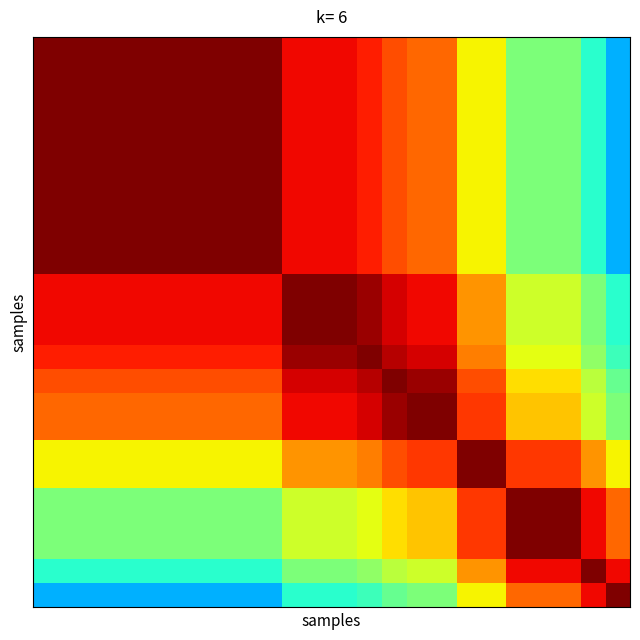

Reading left to right, what are all the values shown in this chart?

row_0: 0=1.0	1=1.0	2=1.0	3=1.0	4=1.0	5=1.0	6=1.0	7=1.0	8=1.0	9=1.0	10=0.9	11=0.9	12=0.9	13=0.9	14=0.8	15=0.8	16=0.8	17=0.7	18=0.7	19=0.5	20=0.5	21=0.5	22=0.4	23=0.3
row_1: 0=1.0	1=1.0	2=1.0	3=1.0	4=1.0	5=1.0	6=1.0	7=1.0	8=1.0	9=1.0	10=0.9	11=0.9	12=0.9	13=0.9	14=0.8	15=0.8	16=0.8	17=0.7	18=0.7	19=0.5	20=0.5	21=0.5	22=0.4	23=0.3
row_2: 0=1.0	1=1.0	2=1.0	3=1.0	4=1.0	5=1.0	6=1.0	7=1.0	8=1.0	9=1.0	10=0.9	11=0.9	12=0.9	13=0.9	14=0.8	15=0.8	16=0.8	17=0.7	18=0.7	19=0.5	20=0.5	21=0.5	22=0.4	23=0.3
row_3: 0=1.0	1=1.0	2=1.0	3=1.0	4=1.0	5=1.0	6=1.0	7=1.0	8=1.0	9=1.0	10=0.9	11=0.9	12=0.9	13=0.9	14=0.8	15=0.8	16=0.8	17=0.7	18=0.7	19=0.5	20=0.5	21=0.5	22=0.4	23=0.3
row_4: 0=1.0	1=1.0	2=1.0	3=1.0	4=1.0	5=1.0	6=1.0	7=1.0	8=1.0	9=1.0	10=0.9	11=0.9	12=0.9	13=0.9	14=0.8	15=0.8	16=0.8	17=0.7	18=0.7	19=0.5	20=0.5	21=0.5	22=0.4	23=0.3
row_5: 0=1.0	1=1.0	2=1.0	3=1.0	4=1.0	5=1.0	6=1.0	7=1.0	8=1.0	9=1.0	10=0.9	11=0.9	12=0.9	13=0.9	14=0.8	15=0.8	16=0.8	17=0.7	18=0.7	19=0.5	20=0.5	21=0.5	22=0.4	23=0.3
row_6: 0=1.0	1=1.0	2=1.0	3=1.0	4=1.0	5=1.0	6=1.0	7=1.0	8=1.0	9=1.0	10=0.9	11=0.9	12=0.9	13=0.9	14=0.8	15=0.8	16=0.8	17=0.7	18=0.7	19=0.5	20=0.5	21=0.5	22=0.4	23=0.3
row_7: 0=1.0	1=1.0	2=1.0	3=1.0	4=1.0	5=1.0	6=1.0	7=1.0	8=1.0	9=1.0	10=0.9	11=0.9	12=0.9	13=0.9	14=0.8	15=0.8	16=0.8	17=0.7	18=0.7	19=0.5	20=0.5	21=0.5	22=0.4	23=0.3
row_8: 0=1.0	1=1.0	2=1.0	3=1.0	4=1.0	5=1.0	6=1.0	7=1.0	8=1.0	9=1.0	10=0.9	11=0.9	12=0.9	13=0.9	14=0.8	15=0.8	16=0.8	17=0.7	18=0.7	19=0.5	20=0.5	21=0.5	22=0.4	23=0.3
row_9: 0=1.0	1=1.0	2=1.0	3=1.0	4=1.0	5=1.0	6=1.0	7=1.0	8=1.0	9=1.0	10=0.9	11=0.9	12=0.9	13=0.9	14=0.8	15=0.8	16=0.8	17=0.7	18=0.7	19=0.5	20=0.5	21=0.5	22=0.4	23=0.3
row_10: 0=0.9	1=0.9	2=0.9	3=0.9	4=0.9	5=0.9	6=0.9	7=0.9	8=0.9	9=0.9	10=1.0	11=1.0	12=1.0	13=1.0	14=0.9	15=0.9	16=0.9	17=0.8	18=0.8	19=0.6	20=0.6	21=0.6	22=0.5	23=0.4
row_11: 0=0.9	1=0.9	2=0.9	3=0.9	4=0.9	5=0.9	6=0.9	7=0.9	8=0.9	9=0.9	10=1.0	11=1.0	12=1.0	13=1.0	14=0.9	15=0.9	16=0.9	17=0.8	18=0.8	19=0.6	20=0.6	21=0.6	22=0.5	23=0.4
row_12: 0=0.9	1=0.9	2=0.9	3=0.9	4=0.9	5=0.9	6=0.9	7=0.9	8=0.9	9=0.9	10=1.0	11=1.0	12=1.0	13=1.0	14=0.9	15=0.9	16=0.9	17=0.8	18=0.8	19=0.6	20=0.6	21=0.6	22=0.5	23=0.4
row_13: 0=0.9	1=0.9	2=0.9	3=0.9	4=0.9	5=0.9	6=0.9	7=0.9	8=0.9	9=0.9	10=1.0	11=1.0	12=1.0	13=1.0	14=1.0	15=0.9	16=0.9	17=0.8	18=0.8	19=0.6	20=0.6	21=0.6	22=0.5	23=0.4
row_14: 0=0.8	1=0.8	2=0.8	3=0.8	4=0.8	5=0.8	6=0.8	7=0.8	8=0.8	9=0.8	10=0.9	11=0.9	12=0.9	13=1.0	14=1.0	15=1.0	16=1.0	17=0.8	18=0.8	19=0.7	20=0.7	21=0.7	22=0.6	23=0.5
row_15: 0=0.8	1=0.8	2=0.8	3=0.8	4=0.8	5=0.8	6=0.8	7=0.8	8=0.8	9=0.8	10=0.9	11=0.9	12=0.9	13=0.9	14=1.0	15=1.0	16=1.0	17=0.8	18=0.8	19=0.7	20=0.7	21=0.7	22=0.6	23=0.5
row_16: 0=0.8	1=0.8	2=0.8	3=0.8	4=0.8	5=0.8	6=0.8	7=0.8	8=0.8	9=0.8	10=0.9	11=0.9	12=0.9	13=0.9	14=1.0	15=1.0	16=1.0	17=0.8	18=0.8	19=0.7	20=0.7	21=0.7	22=0.6	23=0.5
row_17: 0=0.7	1=0.7	2=0.7	3=0.7	4=0.7	5=0.7	6=0.7	7=0.7	8=0.7	9=0.7	10=0.8	11=0.8	12=0.8	13=0.8	14=0.8	15=0.8	16=0.8	17=1.0	18=1.0	19=0.8	20=0.8	21=0.8	22=0.8	23=0.6
row_18: 0=0.7	1=0.7	2=0.7	3=0.7	4=0.7	5=0.7	6=0.7	7=0.7	8=0.7	9=0.7	10=0.8	11=0.8	12=0.8	13=0.8	14=0.8	15=0.8	16=0.8	17=1.0	18=1.0	19=0.8	20=0.8	21=0.8	22=0.8	23=0.6
row_19: 0=0.5	1=0.5	2=0.5	3=0.5	4=0.5	5=0.5	6=0.5	7=0.5	8=0.5	9=0.5	10=0.6	11=0.6	12=0.6	13=0.6	14=0.7	15=0.7	16=0.7	17=0.8	18=0.8	19=1.0	20=1.0	21=1.0	22=0.9	23=0.8
row_20: 0=0.5	1=0.5	2=0.5	3=0.5	4=0.5	5=0.5	6=0.5	7=0.5	8=0.5	9=0.5	10=0.6	11=0.6	12=0.6	13=0.6	14=0.7	15=0.7	16=0.7	17=0.8	18=0.8	19=1.0	20=1.0	21=1.0	22=0.9	23=0.8
row_21: 0=0.5	1=0.5	2=0.5	3=0.5	4=0.5	5=0.5	6=0.5	7=0.5	8=0.5	9=0.5	10=0.6	11=0.6	12=0.6	13=0.6	14=0.7	15=0.7	16=0.7	17=0.8	18=0.8	19=1.0	20=1.0	21=1.0	22=0.9	23=0.8
row_22: 0=0.4	1=0.4	2=0.4	3=0.4	4=0.4	5=0.4	6=0.4	7=0.4	8=0.4	9=0.4	10=0.5	11=0.5	12=0.5	13=0.5	14=0.6	15=0.6	16=0.6	17=0.8	18=0.8	19=0.9	20=0.9	21=0.9	22=1.0	23=0.9
row_23: 0=0.3	1=0.3	2=0.3	3=0.3	4=0.3	5=0.3	6=0.3	7=0.3	8=0.3	9=0.3	10=0.4	11=0.4	12=0.4	13=0.4	14=0.5	15=0.5	16=0.5	17=0.6	18=0.6	19=0.8	20=0.8	21=0.8	22=0.9	23=1.0